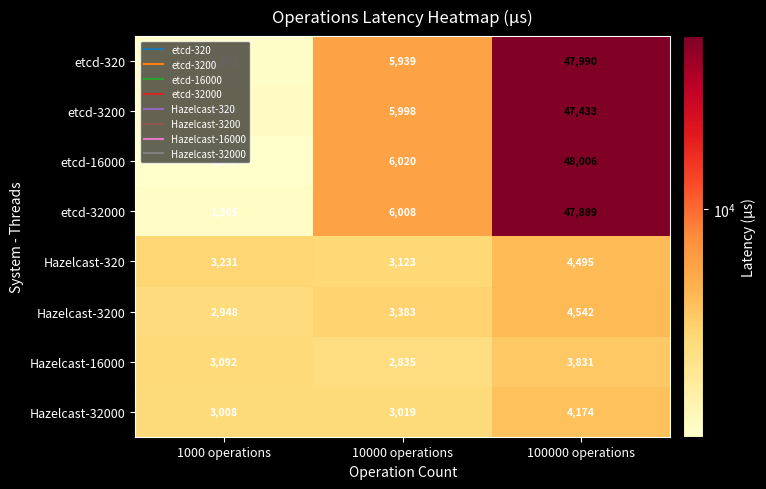

What is the average value of the etcd-16000 series?

18435